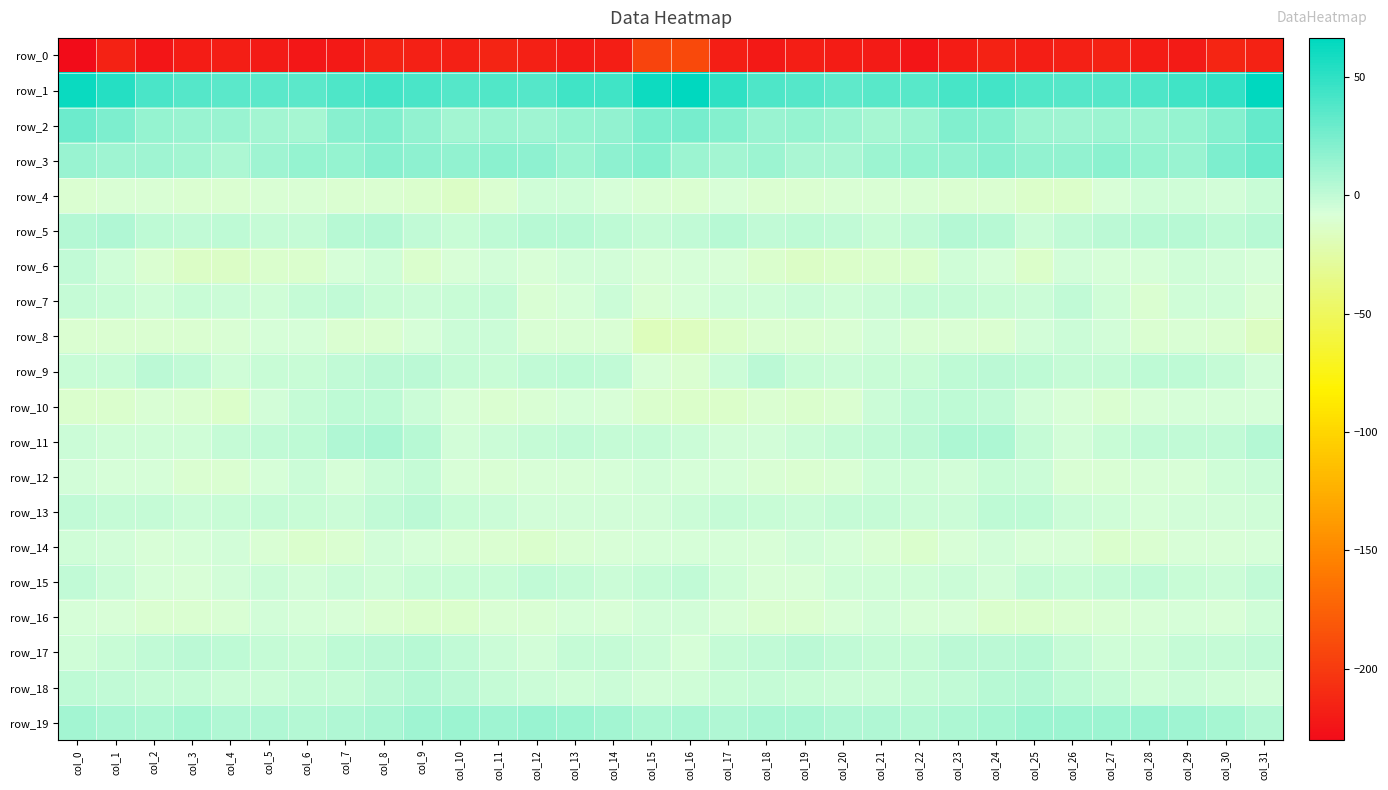

How many distinct data groups are displayed?

20